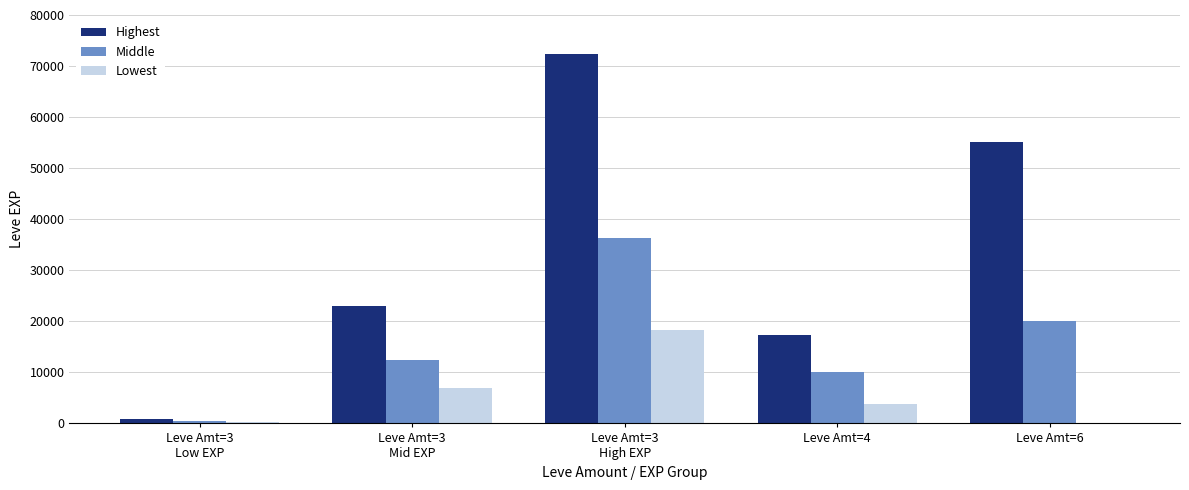

True or false: Middle has a value of 10014 at Leve Amt=6.

False